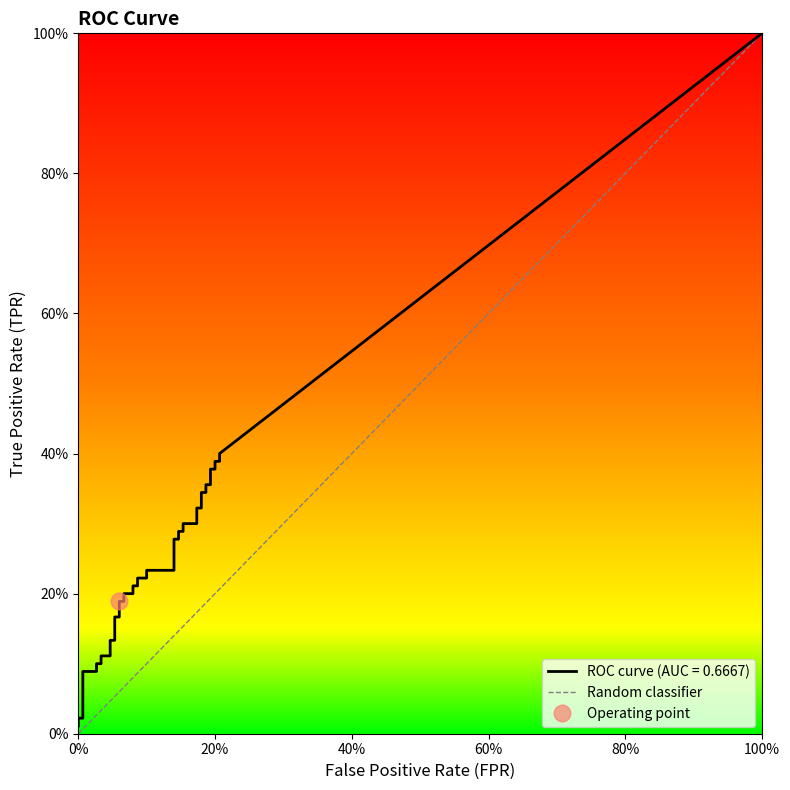

List the labels in order of value, largest first.

100%, 0%